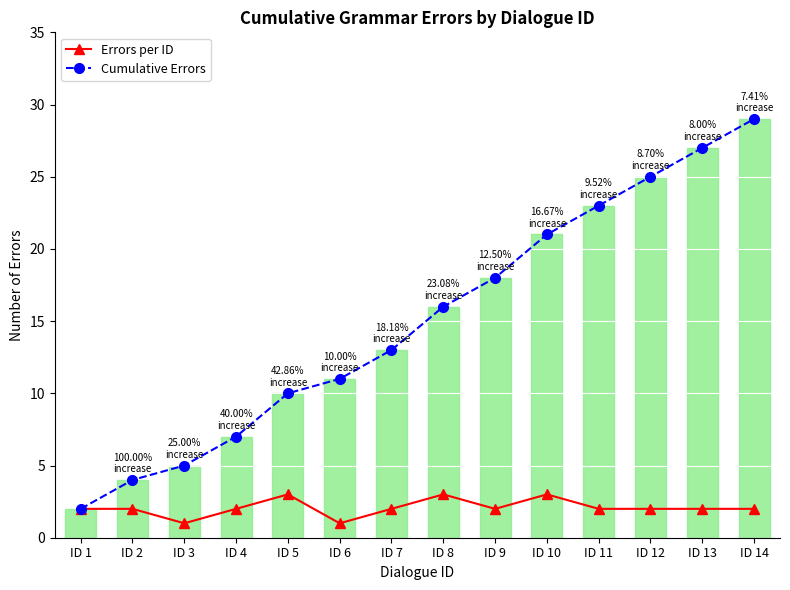

What is the average value of the Errors per ID series?

2